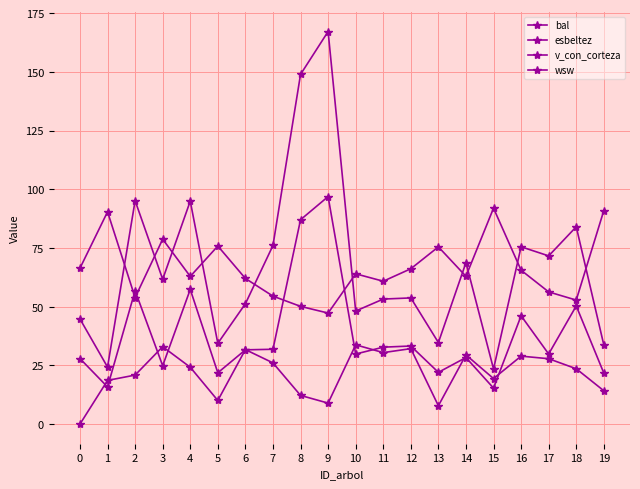

Which series has the widest spread of values?

v_con_corteza